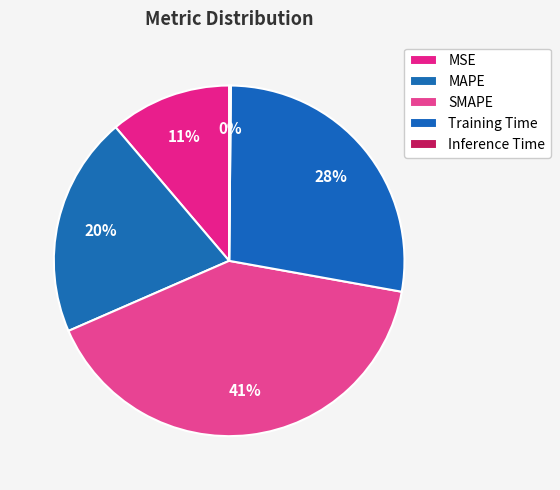

What percentage is NOT represented by MAPE?

79.7%